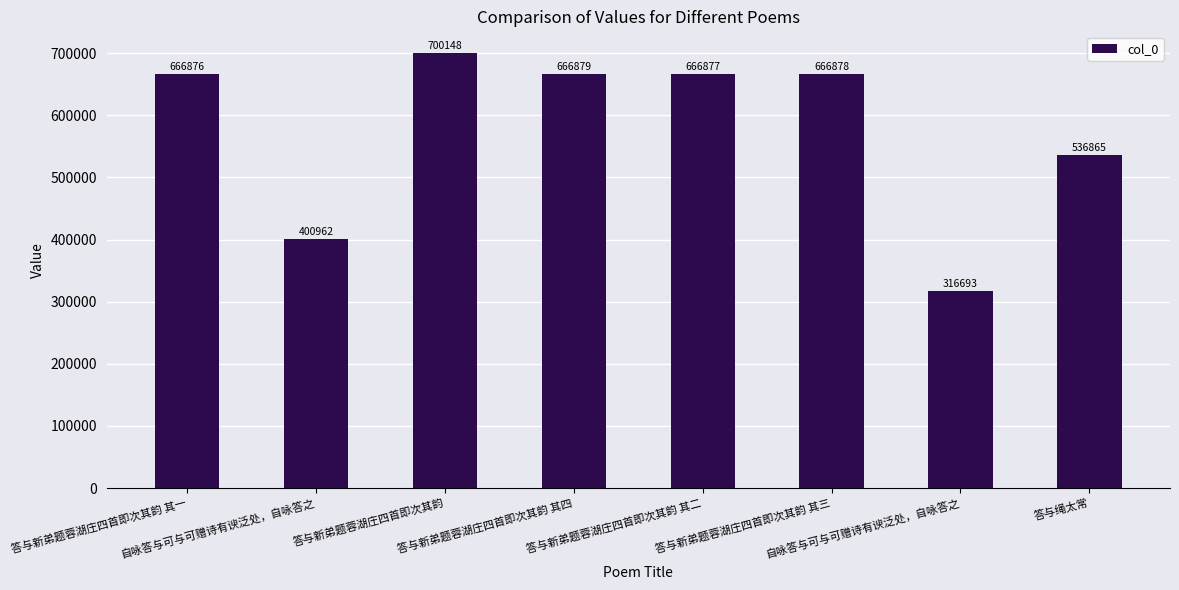

Read the value at 答与新弟题蓉湖庄四首即次其韵 其二, to the nearest 50.

666900